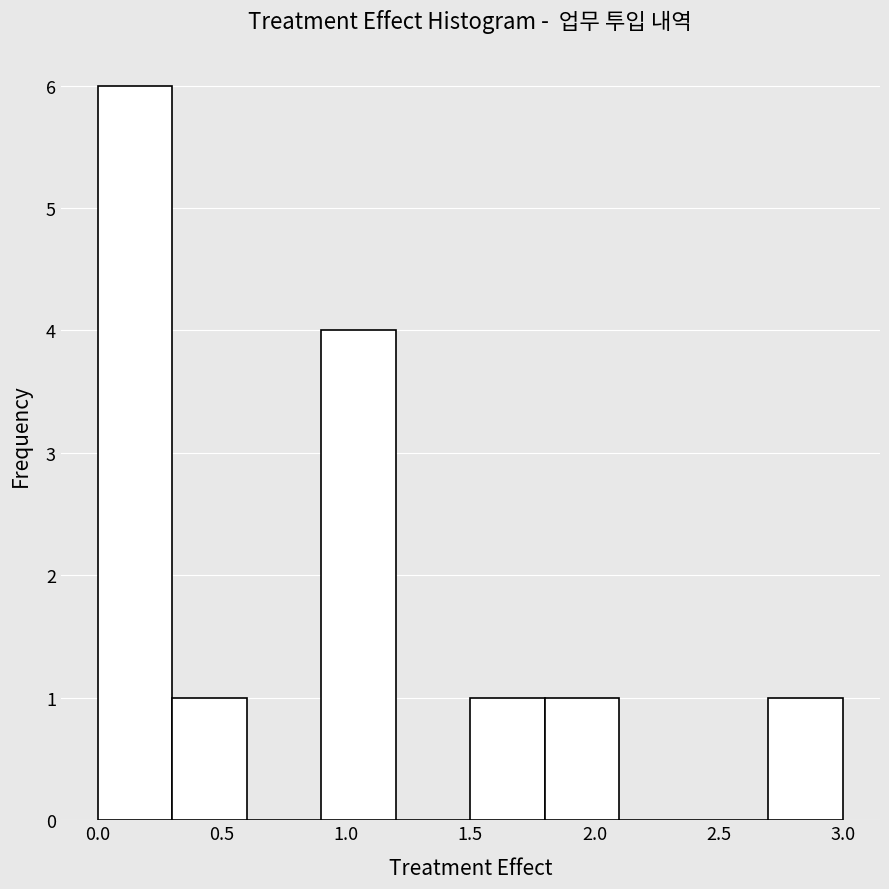

What is the height of the bar covering 0.9 to 1.2 on the x-axis? The values are not printed on the chart, so give them approximately, as read against the axis.

4